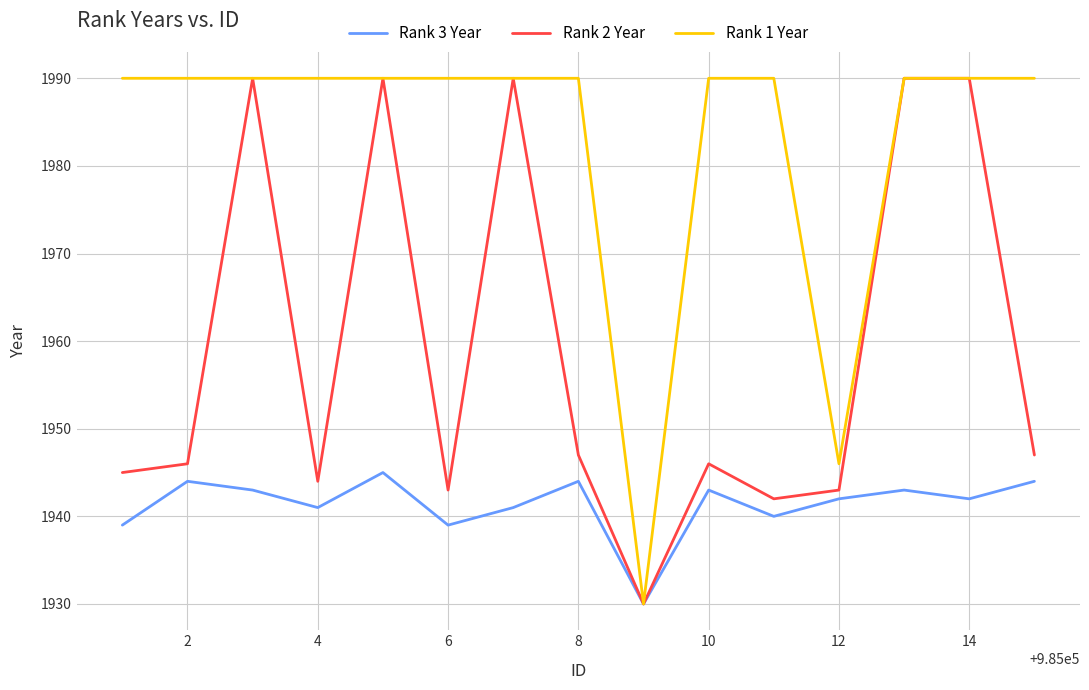

Reading right to left, transcribe all the data shown in this chart.

Rank 3 Year: 1944	1942	1943	1942	1940	1943	1930	1944	1941	1939	1945	1941	1943	1944	1939
Rank 2 Year: 1947	1990	1990	1943	1942	1946	1930	1947	1990	1943	1990	1944	1990	1946	1945
Rank 1 Year: 1990	1990	1990	1946	1990	1990	1930	1990	1990	1990	1990	1990	1990	1990	1990